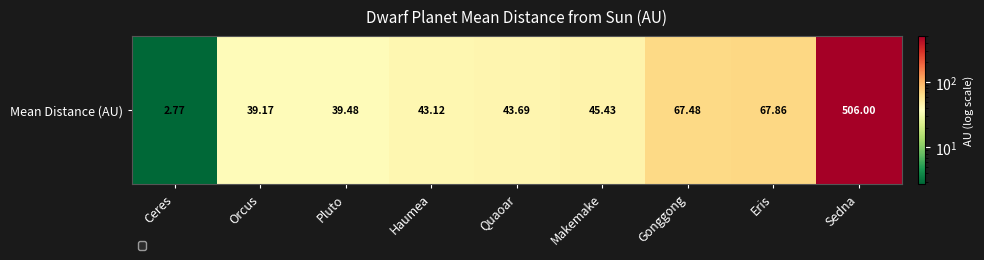

At which category does the chart reach its peak across all series?

Sedna